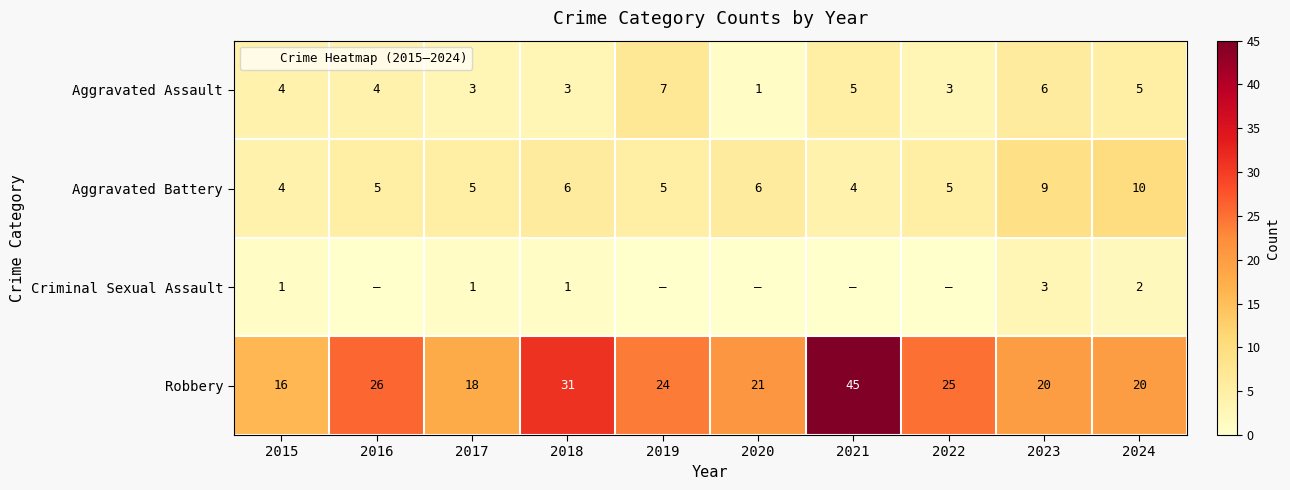

Is it true that Aggravated Assault equals 3 at 2022?

True